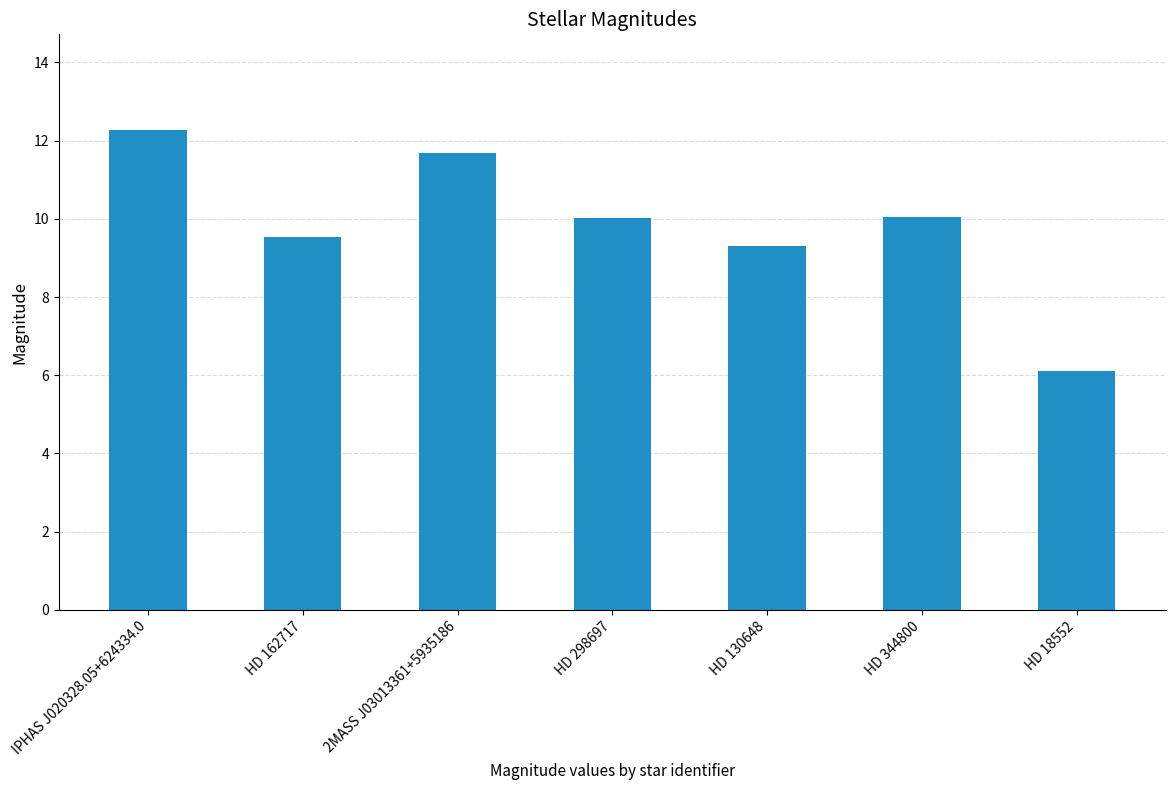

The chart shows a value of 15.6 at HD 344800. True or false?

False